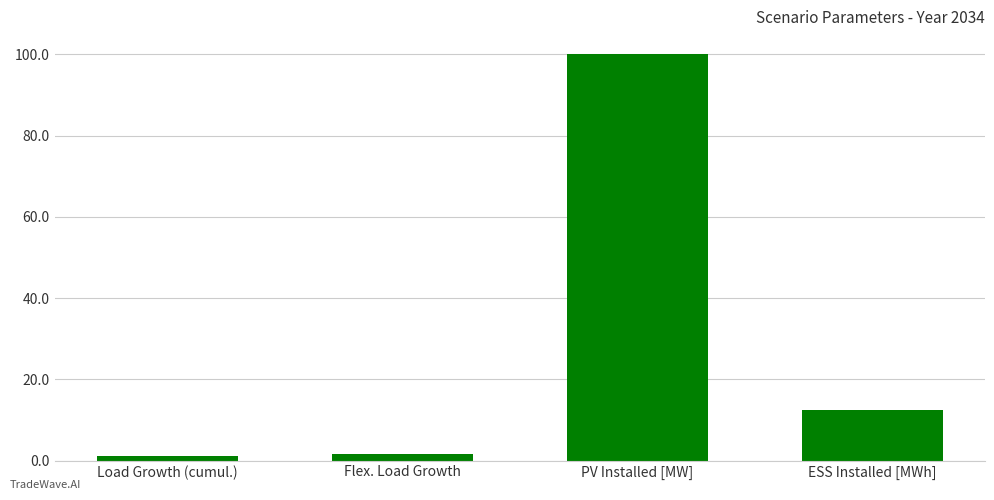

Which has a higher value, ESS Installed [MWh] or Flex. Load Growth?

ESS Installed [MWh]